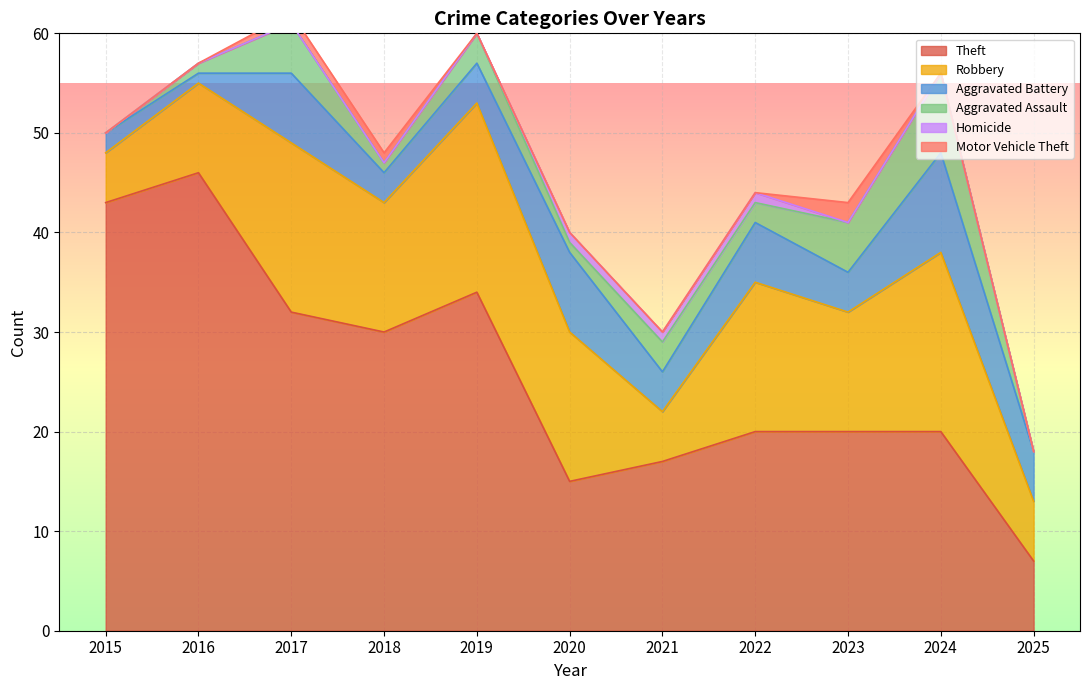

Which series ends up on top after the final intersection of Aggravated Assault and Aggravated Battery?

Aggravated Battery